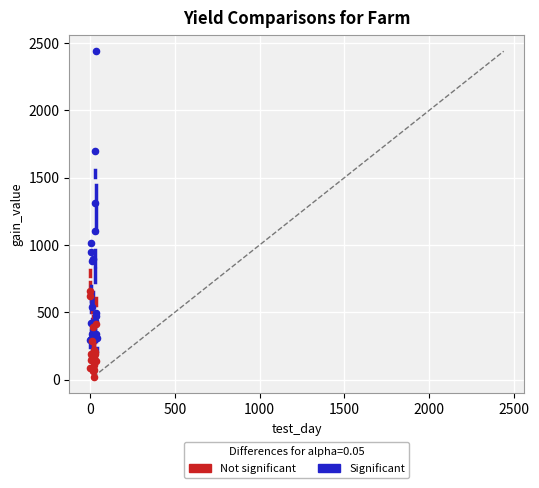

Which series contains the highest Y value?

Significant